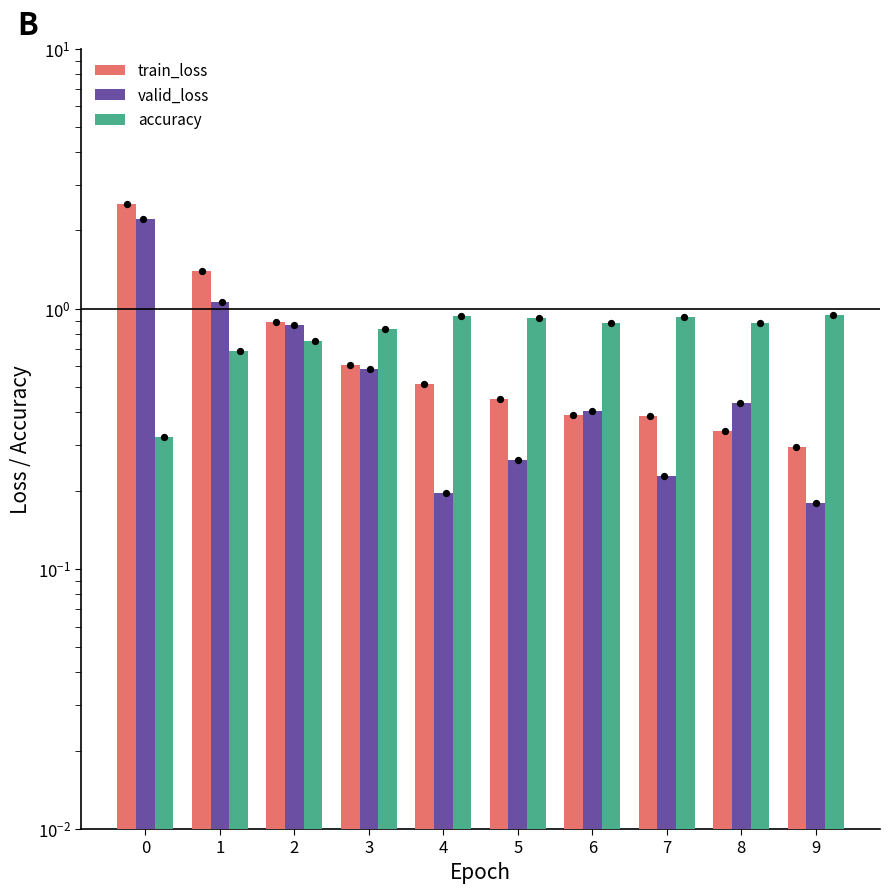

Which series contains the highest Y value?

train_loss